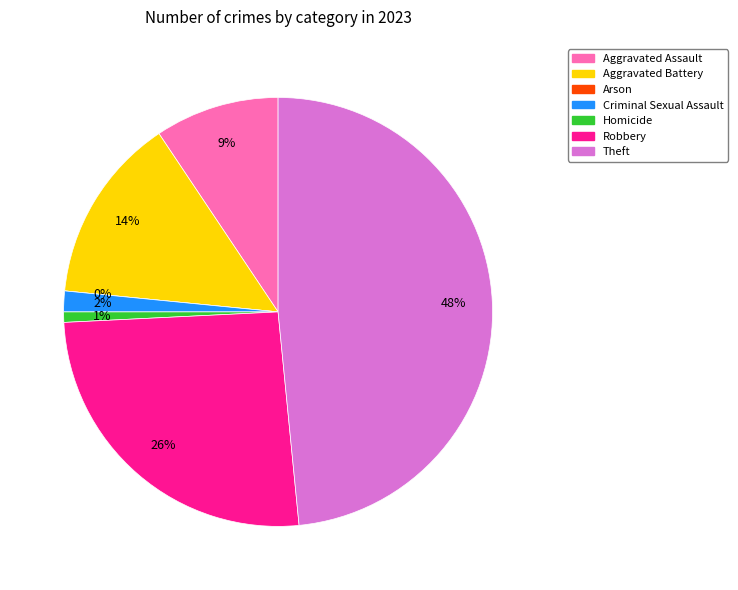

Which category has the biggest portion of the pie?

Theft